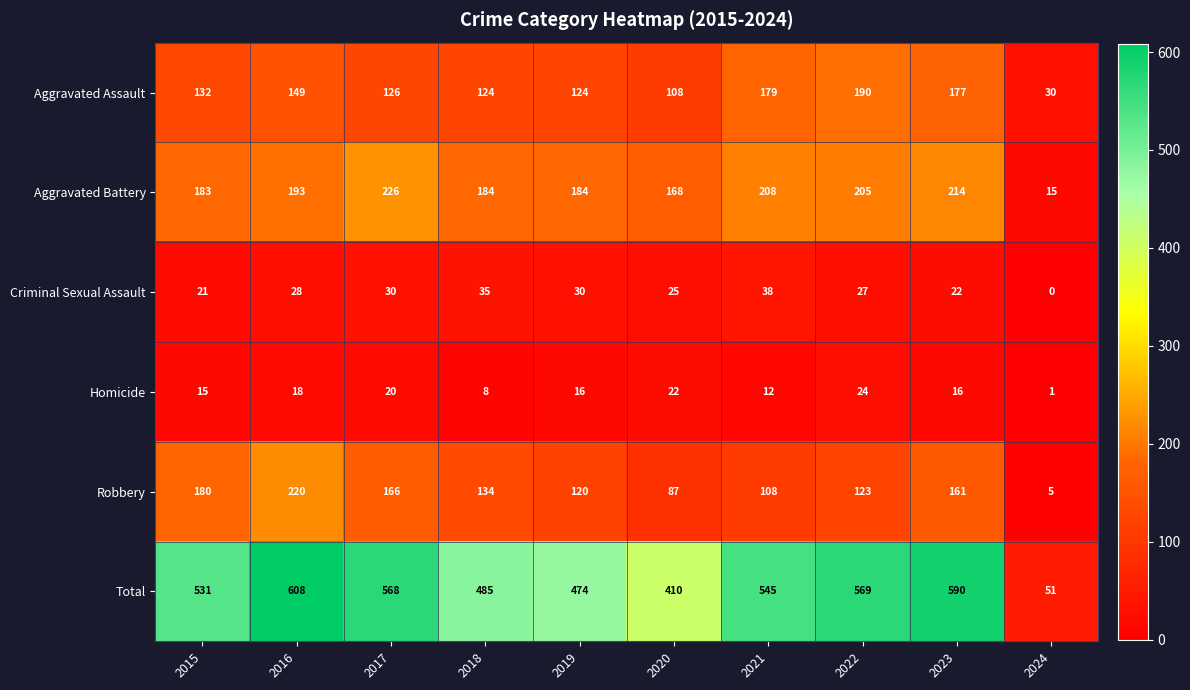

What is the sum of all Total values?

4831